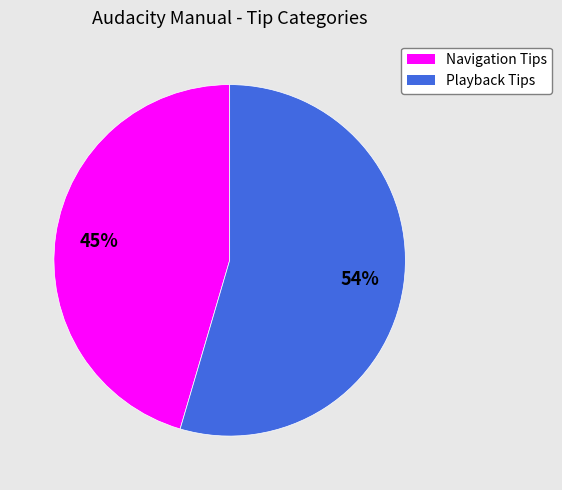

Is the sum of Playback Tips and Navigation Tips greater than half?

Yes